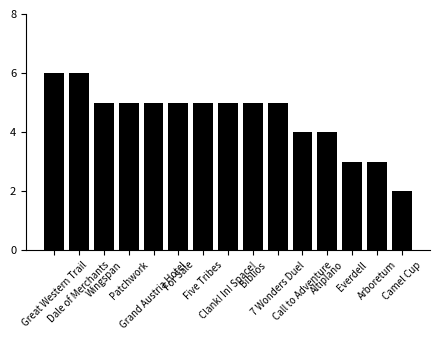

Does the chart contain stacked bars?

No